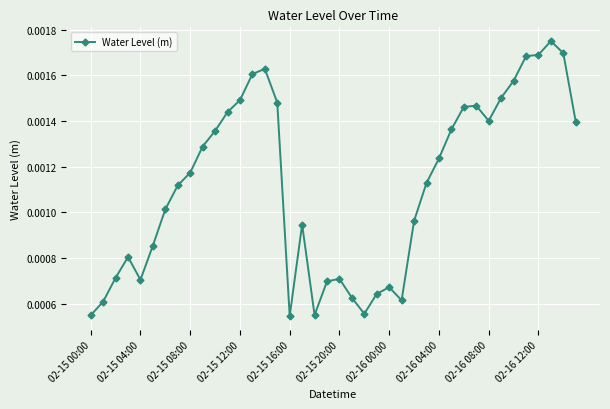

True or false: there are more than 0 points higher than both neighbors.

True